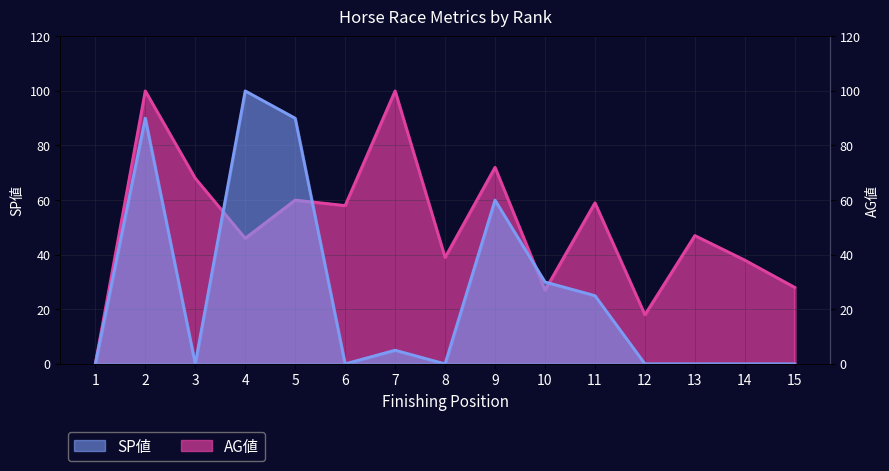

Which series has the largest total across all categories?

AG値